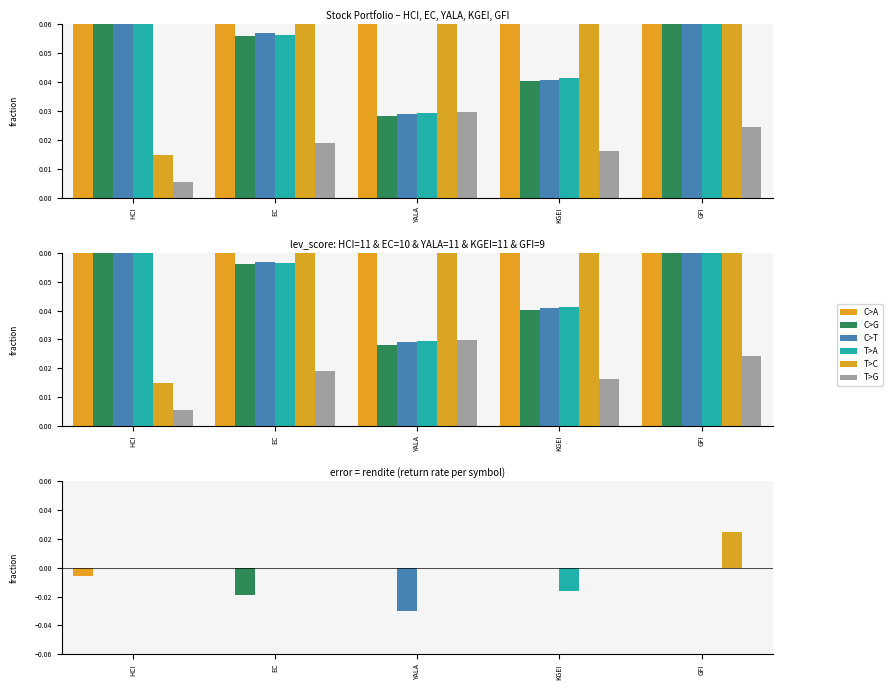

The C>T series shows 0.0 at YALA. True or false?

False